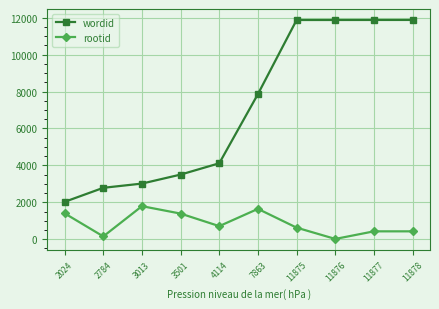

True or false: wordid and rootid intersect in this chart.

False